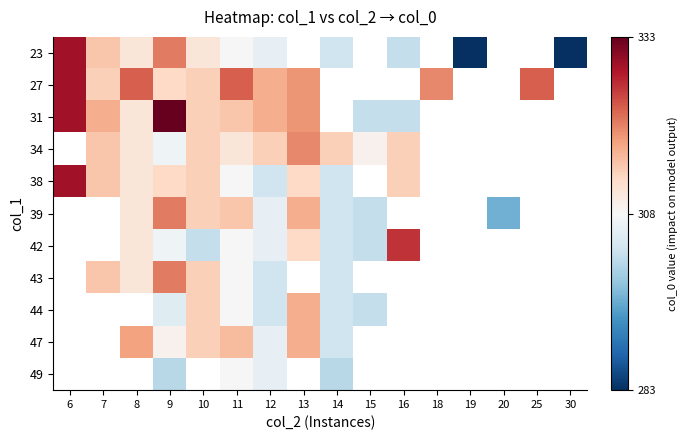

What is the smallest value displayed?

283.0